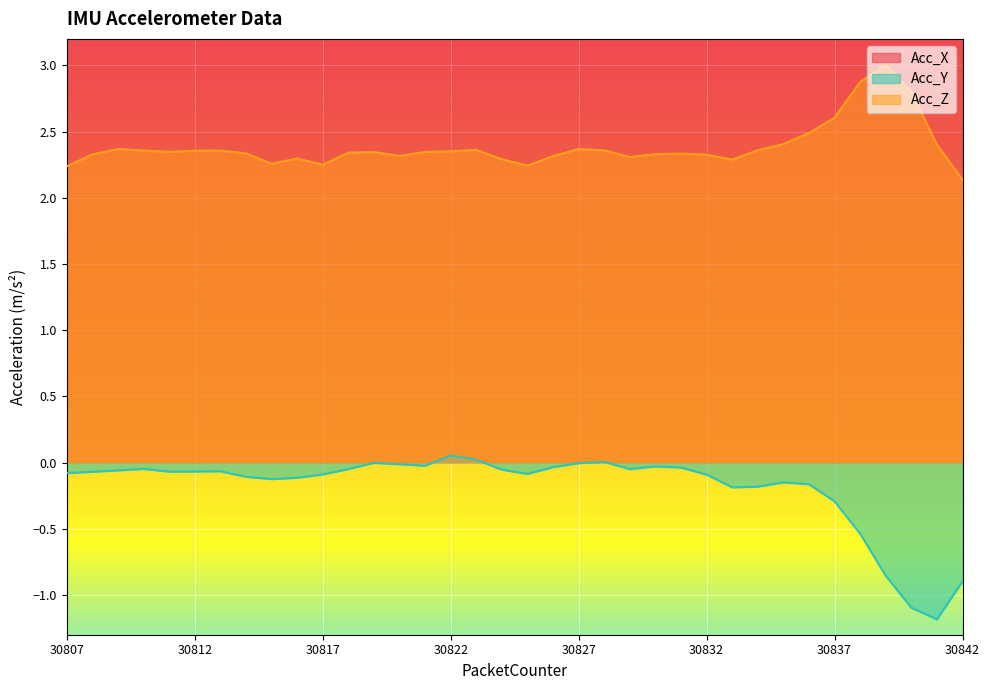

Where is the first local minimum for Acc_X?

30814